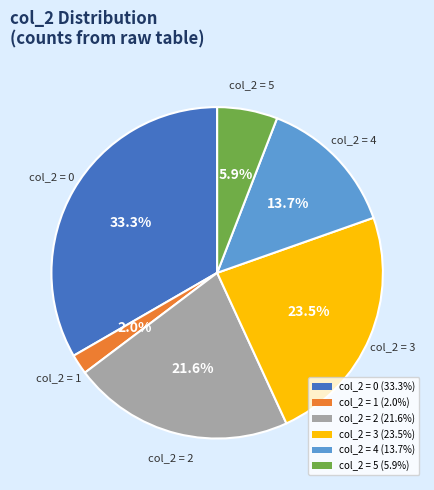

Which category has the biggest portion of the pie?

col_2 = 0 (33.3%)